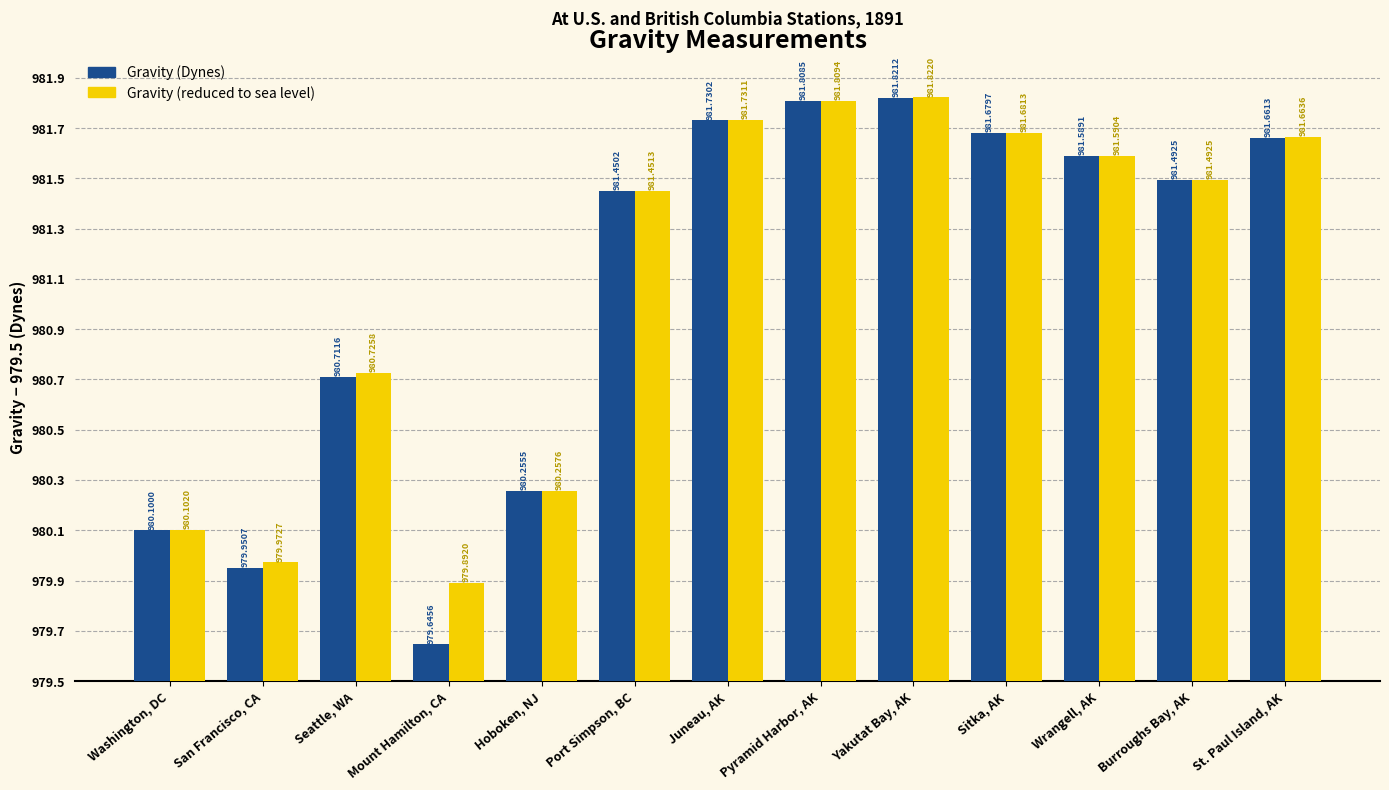

At which label does Gravity (Dynes) reach its minimum?

Mount Hamilton, CA